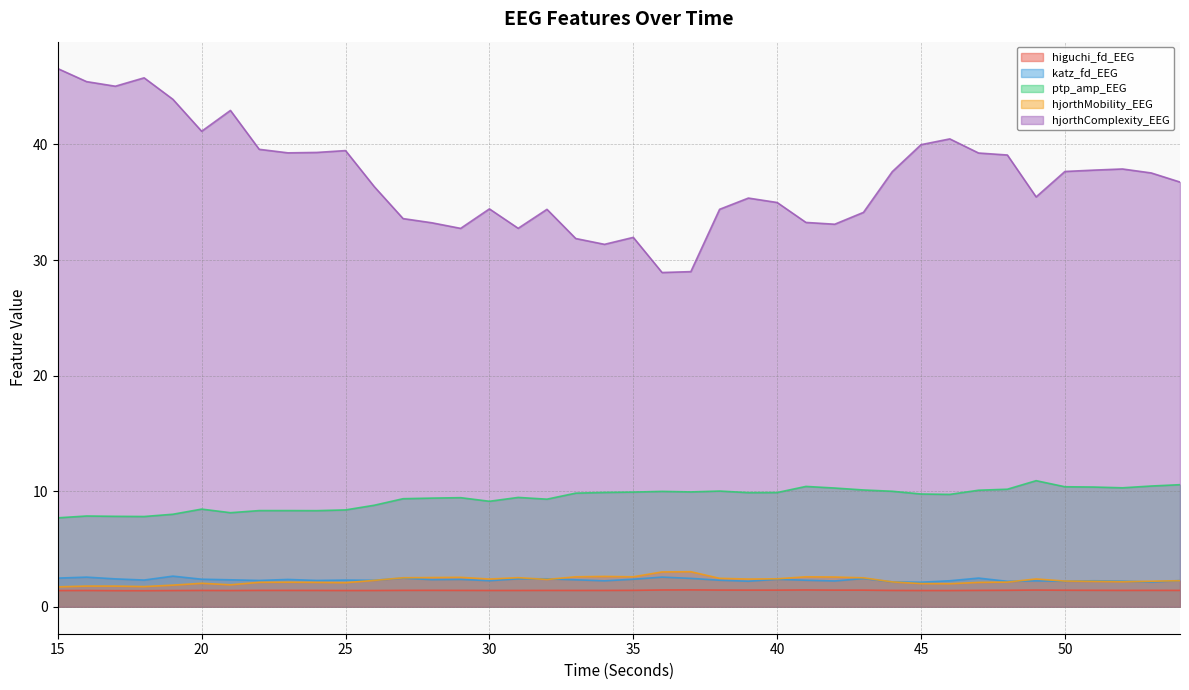

Reading right to left, list all the values displayed in this chart.

higuchi_fd_EEG: 54=1.4	53=1.4	52=1.4	51=1.4	50=1.4	49=1.4	48=1.4	47=1.4	46=1.4	45=1.4	44=1.4	43=1.4	42=1.4	41=1.5	40=1.4	39=1.4	38=1.4	37=1.5	36=1.5	35=1.4	34=1.4	33=1.4	32=1.4	31=1.4	30=1.4	29=1.4	28=1.4	27=1.4	26=1.4	25=1.4	24=1.4	23=1.4	22=1.4	21=1.4	20=1.4	19=1.4	18=1.4	17=1.4	16=1.4	15=1.4
katz_fd_EEG: 54=2.3	53=2.1	52=2.2	51=2.3	50=2.2	49=2.2	48=2.2	47=2.5	46=2.3	45=2.1	44=2.2	43=2.5	42=2.2	41=2.3	40=2.4	39=2.2	38=2.3	37=2.5	36=2.6	35=2.4	34=2.3	33=2.3	32=2.4	31=2.4	30=2.3	29=2.4	28=2.4	27=2.5	26=2.3	25=2.3	24=2.3	23=2.4	22=2.3	21=2.3	20=2.4	19=2.7	18=2.3	17=2.4	16=2.6	15=2.5
ptp_amp_EEG: 54=10.6	53=10.5	52=10.3	51=10.4	50=10.4	49=10.9	48=10.2	47=10.1	46=9.7	45=9.8	44=10.0	43=10.1	42=10.3	41=10.4	40=9.9	39=9.9	38=10.0	37=9.9	36=10.0	35=9.9	34=9.9	33=9.8	32=9.3	31=9.5	30=9.1	29=9.4	28=9.4	27=9.4	26=8.8	25=8.4	24=8.3	23=8.3	22=8.3	21=8.1	20=8.5	19=8.0	18=7.8	17=7.8	16=7.9	15=7.7
hjorthMobility_EEG: 54=2.3	53=2.2	52=2.2	51=2.2	50=2.2	49=2.4	48=2.1	47=2.1	46=2.0	45=2.0	44=2.2	43=2.5	42=2.6	41=2.6	40=2.4	39=2.4	38=2.5	37=3.0	36=3.0	35=2.6	34=2.6	33=2.6	32=2.4	31=2.5	30=2.4	29=2.6	28=2.5	27=2.5	26=2.3	25=2.1	24=2.1	23=2.1	22=2.1	21=1.9	20=2.0	19=1.9	18=1.7	17=1.8	16=1.8	15=1.7
hjorthComplexity_EEG: 54=36.7	53=37.5	52=37.9	51=37.8	50=37.7	49=35.5	48=39.1	47=39.3	46=40.5	45=40.0	44=37.6	43=34.1	42=33.1	41=33.3	40=35.0	39=35.4	38=34.4	37=29.0	36=28.9	35=32.0	34=31.4	33=31.9	32=34.4	31=32.7	30=34.4	29=32.7	28=33.2	27=33.6	26=36.3	25=39.5	24=39.3	23=39.3	22=39.6	21=42.9	20=41.1	19=43.9	18=45.8	17=45.0	16=45.4	15=46.6